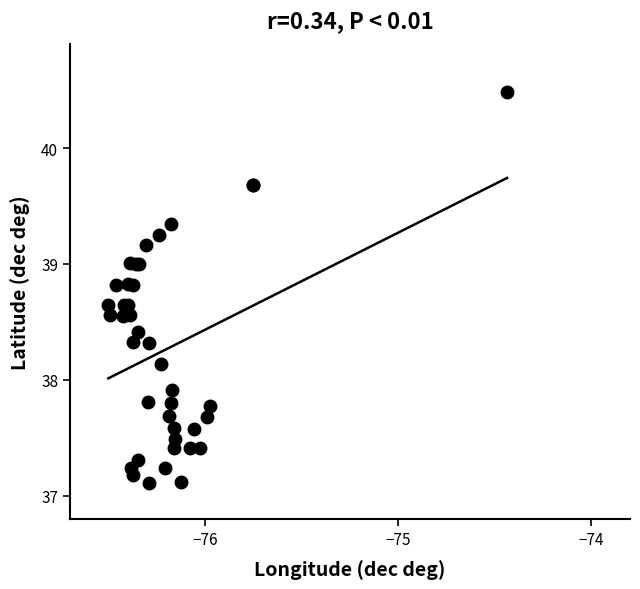

What Y value in the scatter plot is closest to 38?

37.9